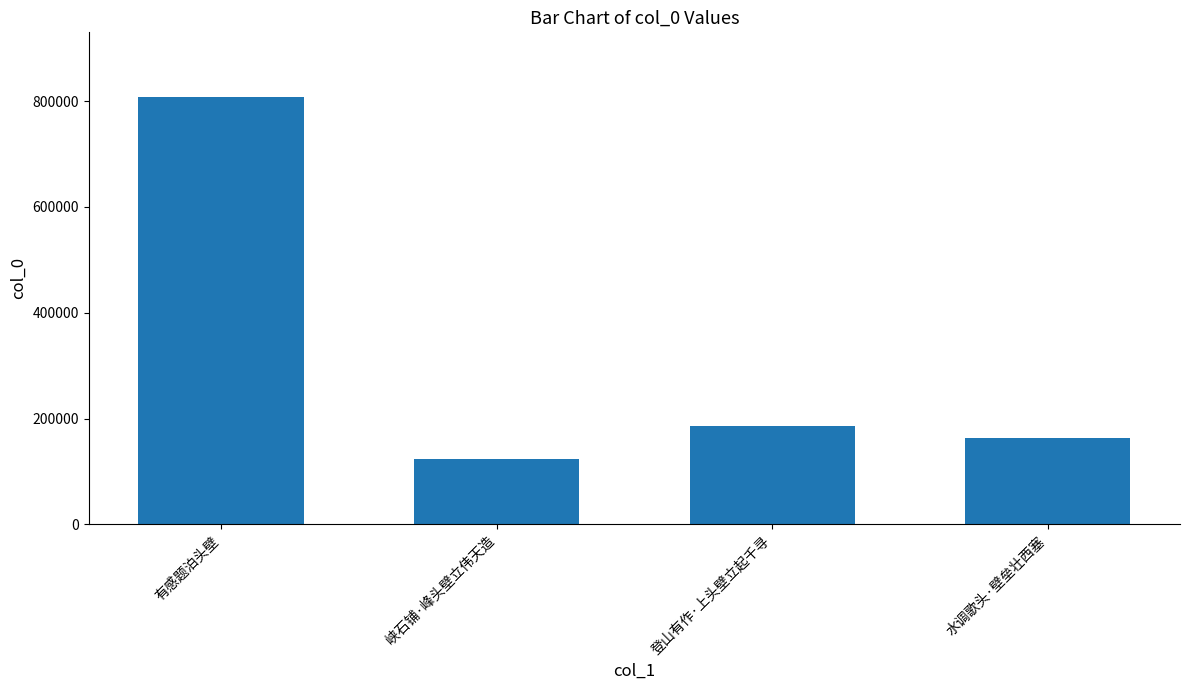

At which label is the value closest to 465919?

登山有作·上头壁立起千寻